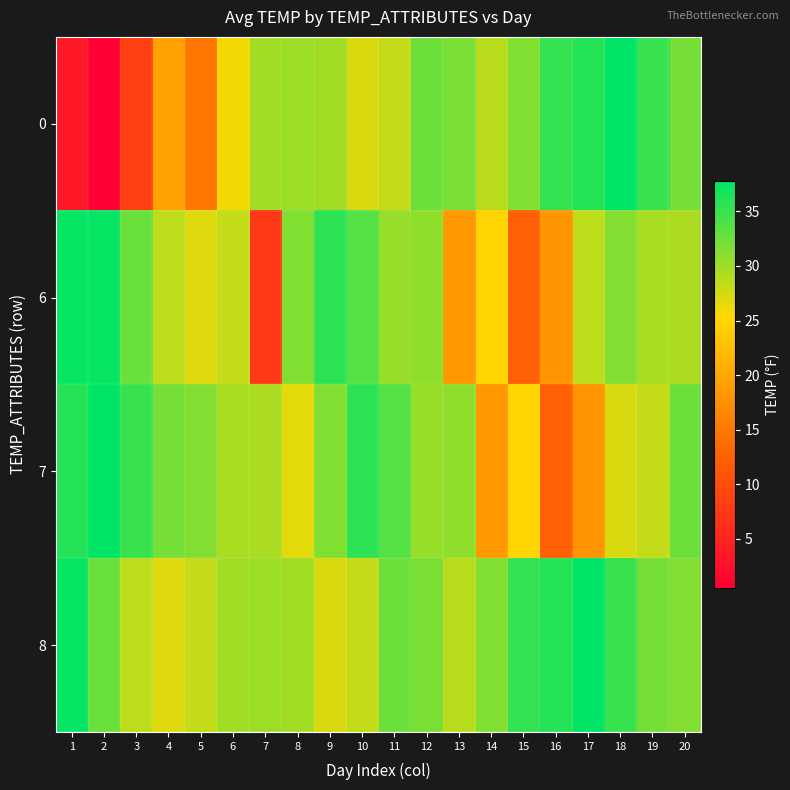

Reading left to right, what are all the values shown in this chart?

0: 1=3.5	2=0.5	3=8.4	4=19.4	5=14.9	6=25.9	7=29.8	8=30.1	9=29.8	10=27.2	11=28.2	12=32.5	13=31.7	14=28.8	15=31.4	16=35.3	17=36.0	18=37.8	19=35.0	20=32.0
6: 1=37.4	2=37.5	3=32.6	4=28.6	5=27.0	6=28.3	7=7.5	8=31.4	9=35.6	10=33.6	11=30.4	12=30.7	13=18.5	14=24.9	15=12.3	16=18.0	17=28.6	18=31.3	19=29.6	20=29.4
7: 1=36.0	2=37.8	3=35.0	4=32.0	5=31.3	6=29.6	7=29.4	8=26.6	9=31.4	10=35.6	11=33.6	12=30.4	13=30.7	14=18.5	15=24.9	16=12.3	17=18.0	18=27.2	19=28.2	20=32.5
8: 1=37.5	2=32.6	3=28.6	4=27.0	5=28.3	6=29.8	7=30.1	8=29.8	9=27.2	10=28.2	11=32.5	12=31.7	13=28.8	14=31.4	15=35.3	16=36.0	17=37.8	18=35.0	19=32.0	20=31.3